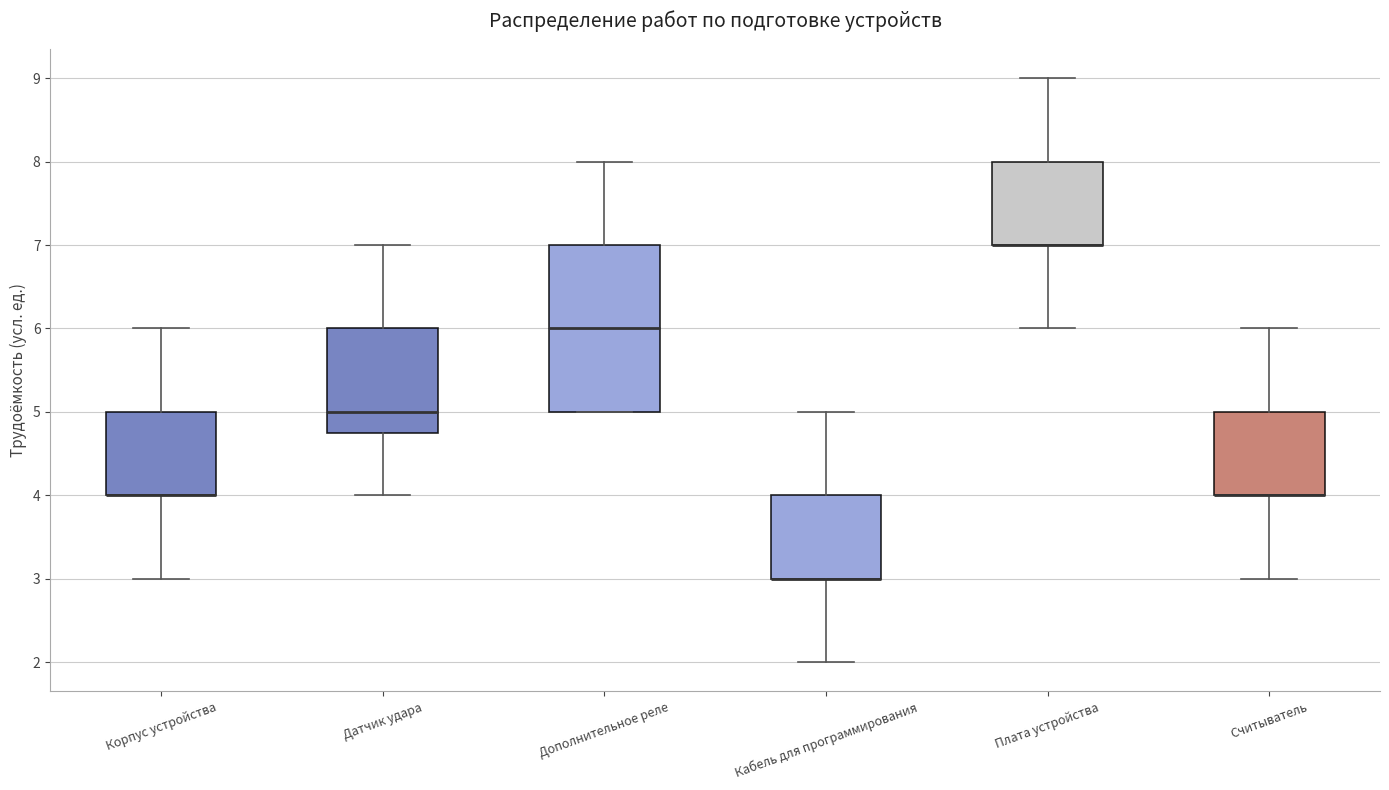

Reading left to right, read every box against the y-axis: the position of its median line, the range the box covers, and the ends of its whiskers. The values are not printed on the chart, so give them approximately, as read against the axis.

Корпус устройства: median 4.0 (drawn on the box's lower edge), box 4.0 to 5.0, whiskers 3.0 to 6.0
Датчик удара: median 5.0, box 4.8 to 6.0, whiskers 4.0 to 7.0
Дополнительное реле: median 6.0, box 5.0 to 7.0, whiskers 5.0 to 8.0
Кабель для программирования: median 3.0 (drawn on the box's lower edge), box 3.0 to 4.0, whiskers 2.0 to 5.0
Плата устройства: median 7.0 (drawn on the box's lower edge), box 7.0 to 8.0, whiskers 6.0 to 9.0
Считыватель: median 4.0 (drawn on the box's lower edge), box 4.0 to 5.0, whiskers 3.0 to 6.0